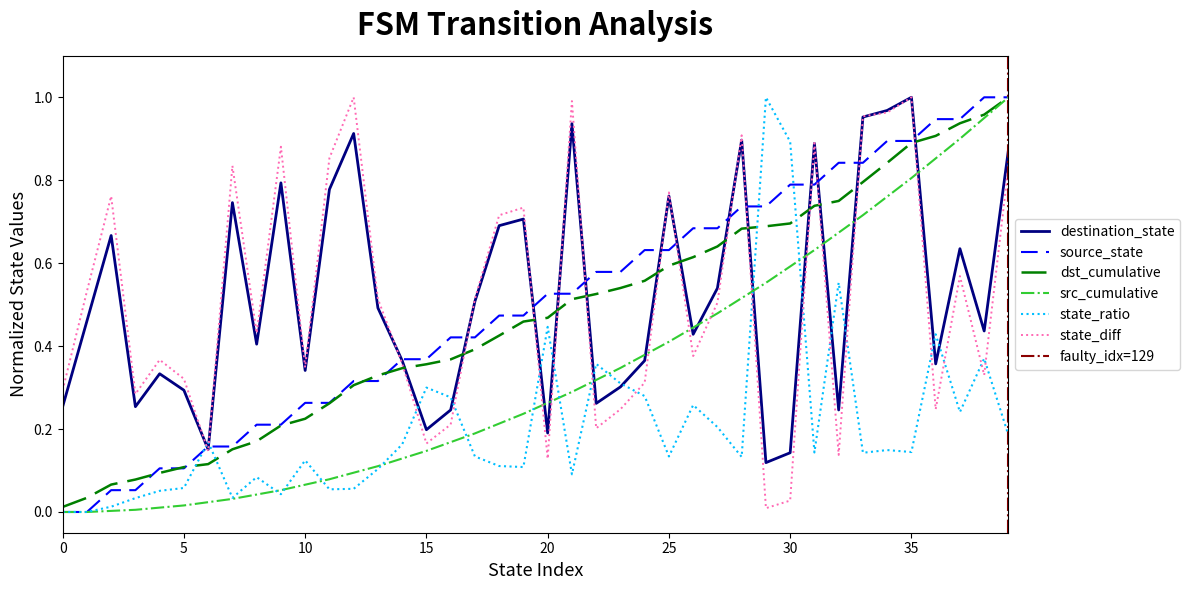

At which category does the chart reach its peak across all series?

38